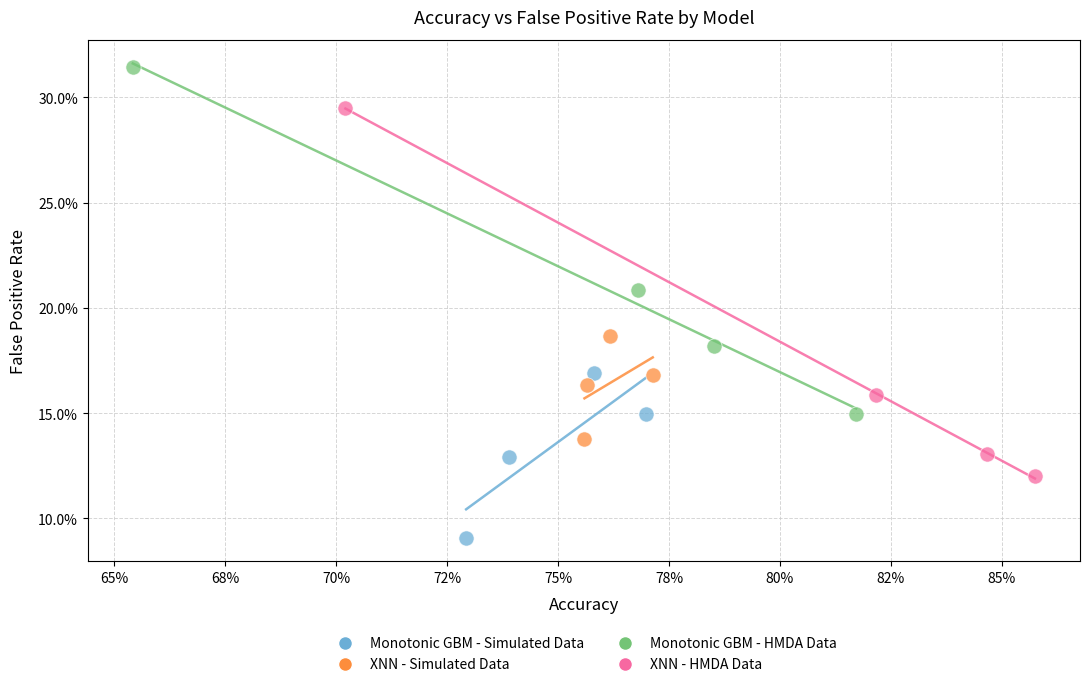

What are all the series names shown in the legend?

Monotonic GBM - Simulated Data, XNN - Simulated Data, Monotonic GBM - HMDA Data, XNN - HMDA Data